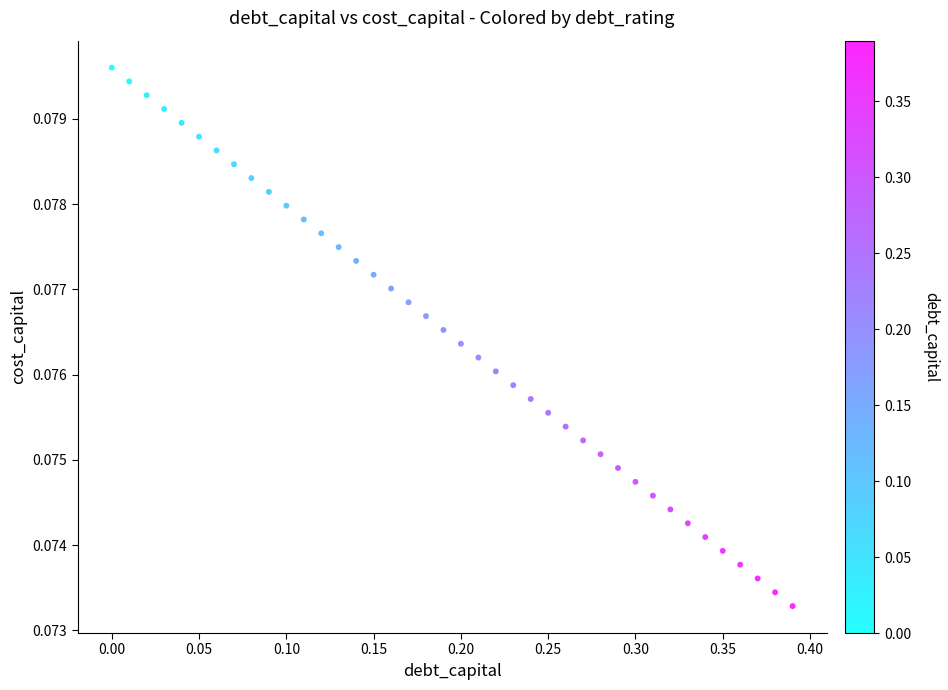

What is the range of X values (max minus min)?

0.4